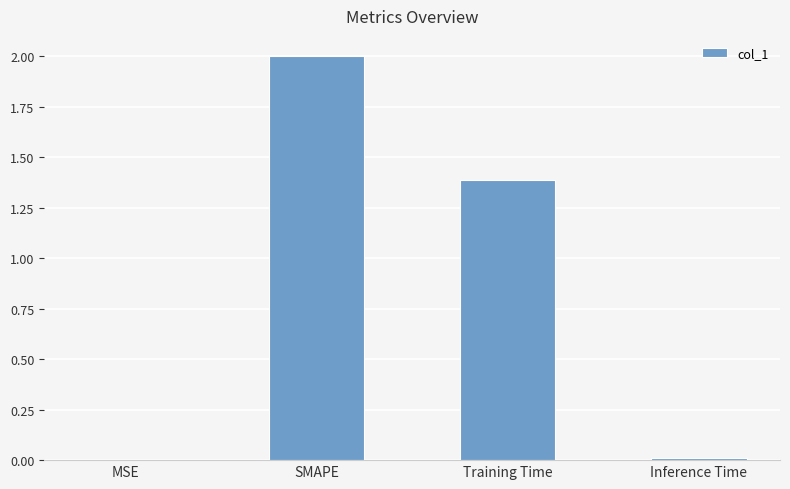

Which has a higher value, SMAPE or MSE?

SMAPE